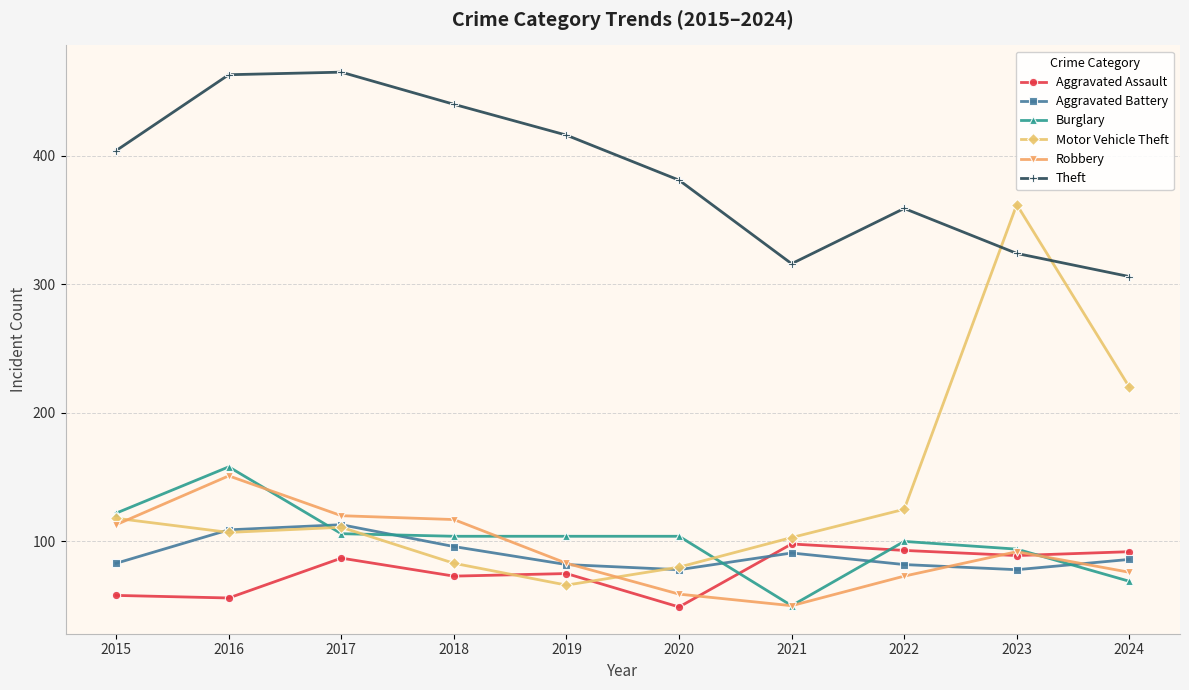

How many values in the Aggravated Battery series are below 86?

5